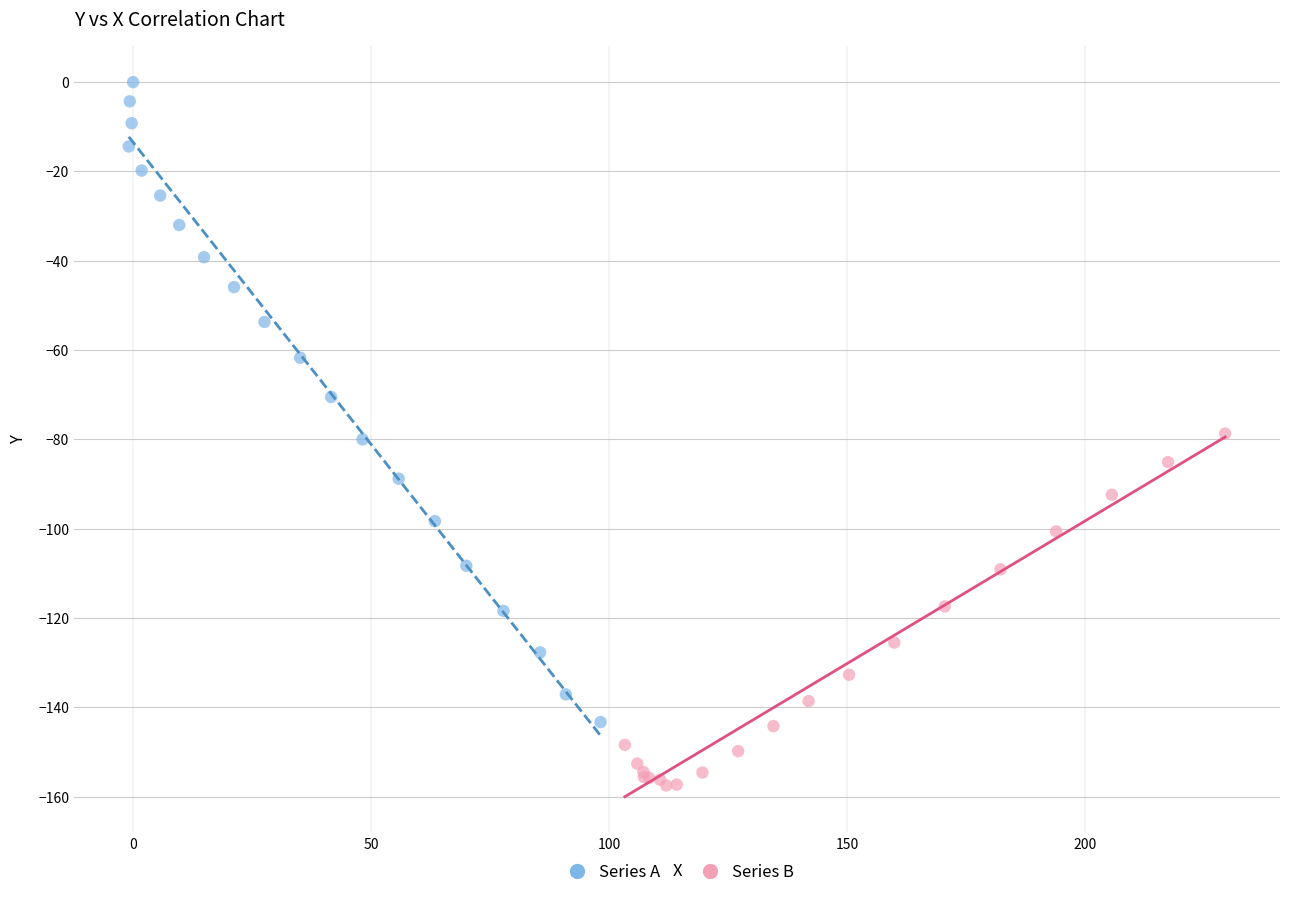

Which series has the largest Y range (max minus min)?

Series A